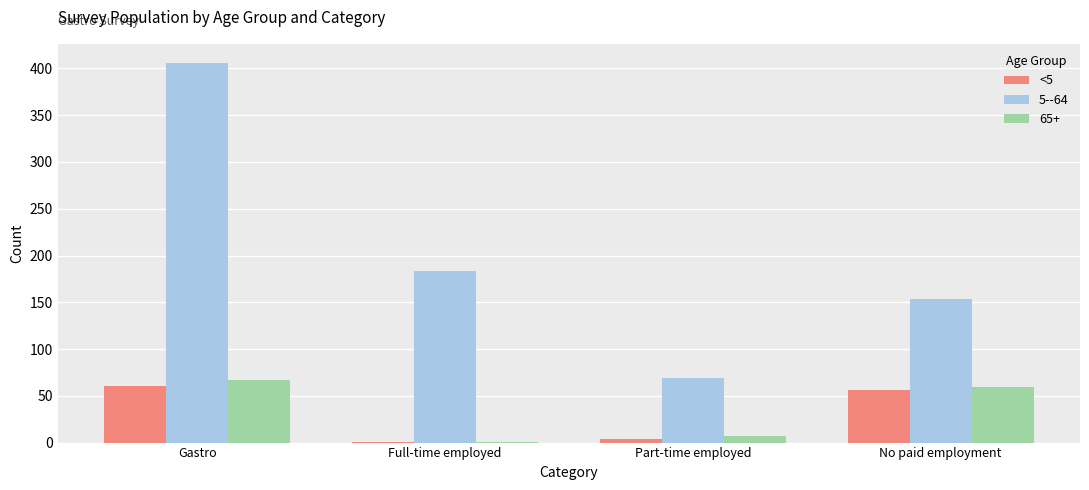

How many series are shown in this chart?

3